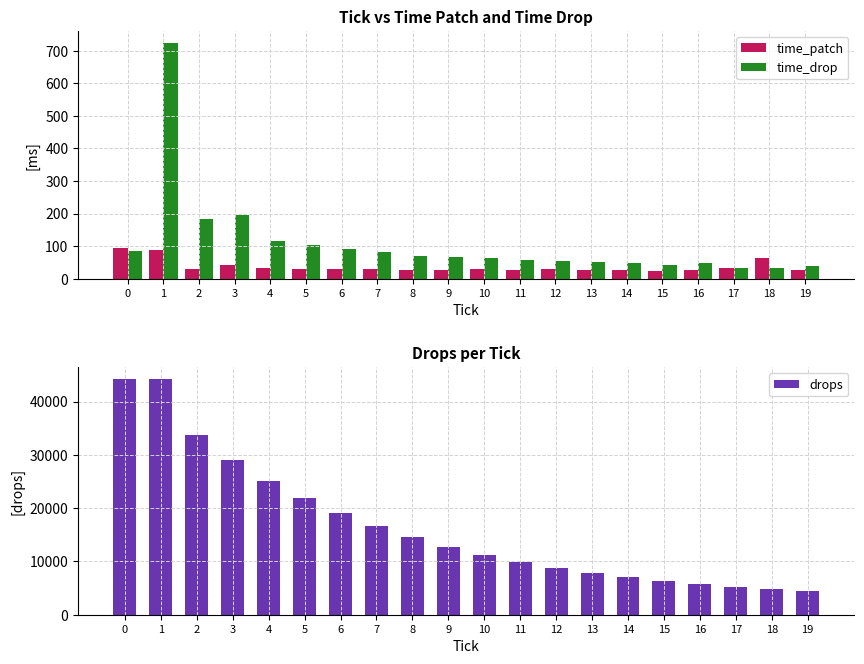

The time_drop series shows 197 at 3. True or false?

True